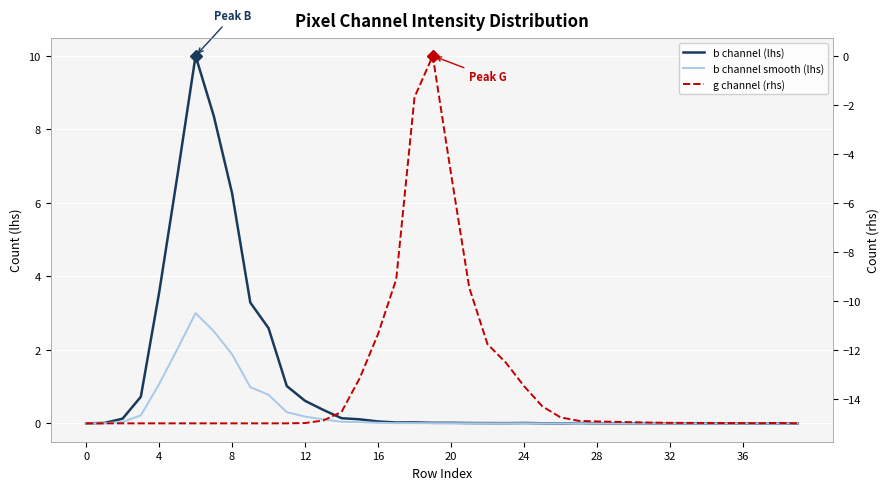

What is the minimum value shown in the chart?

-15.0